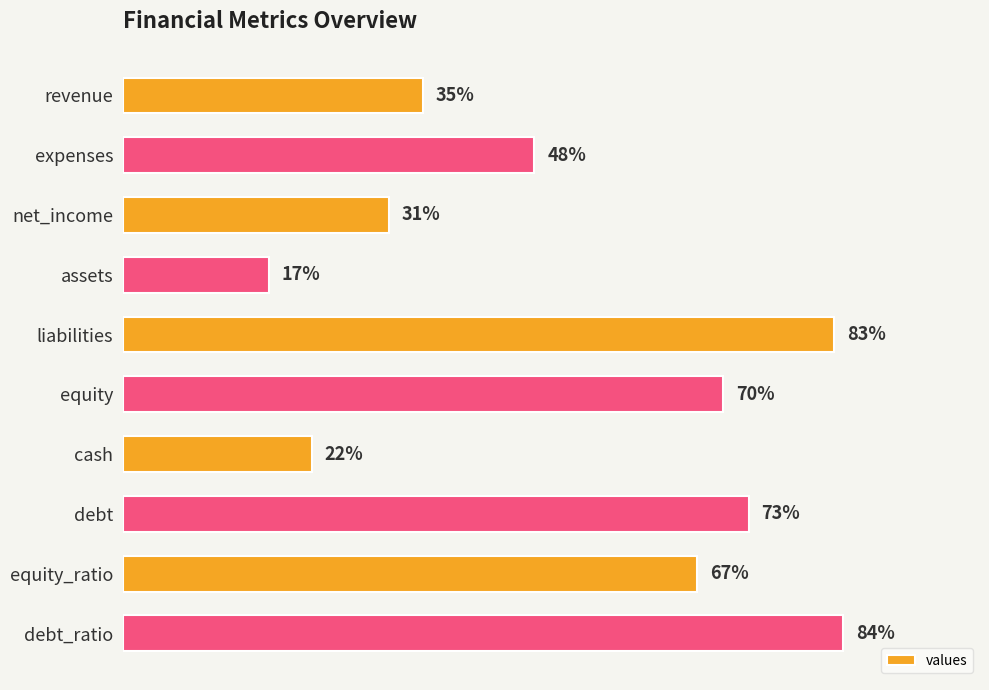

What is the label of the 8th bar from the bottom?

net_income